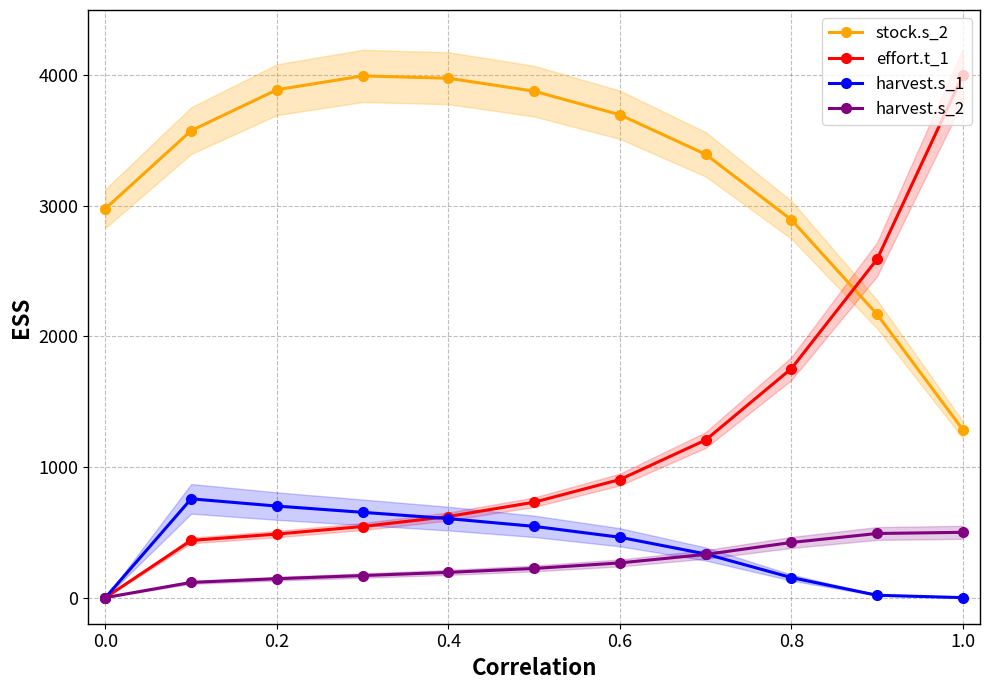

Is it true that effort.t_1 equals 0.0 at 0.0?

True